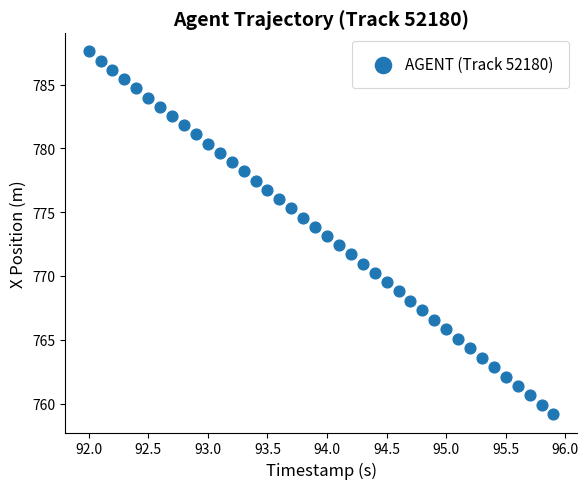

What is the range of Y values (max minus min)?

28.4